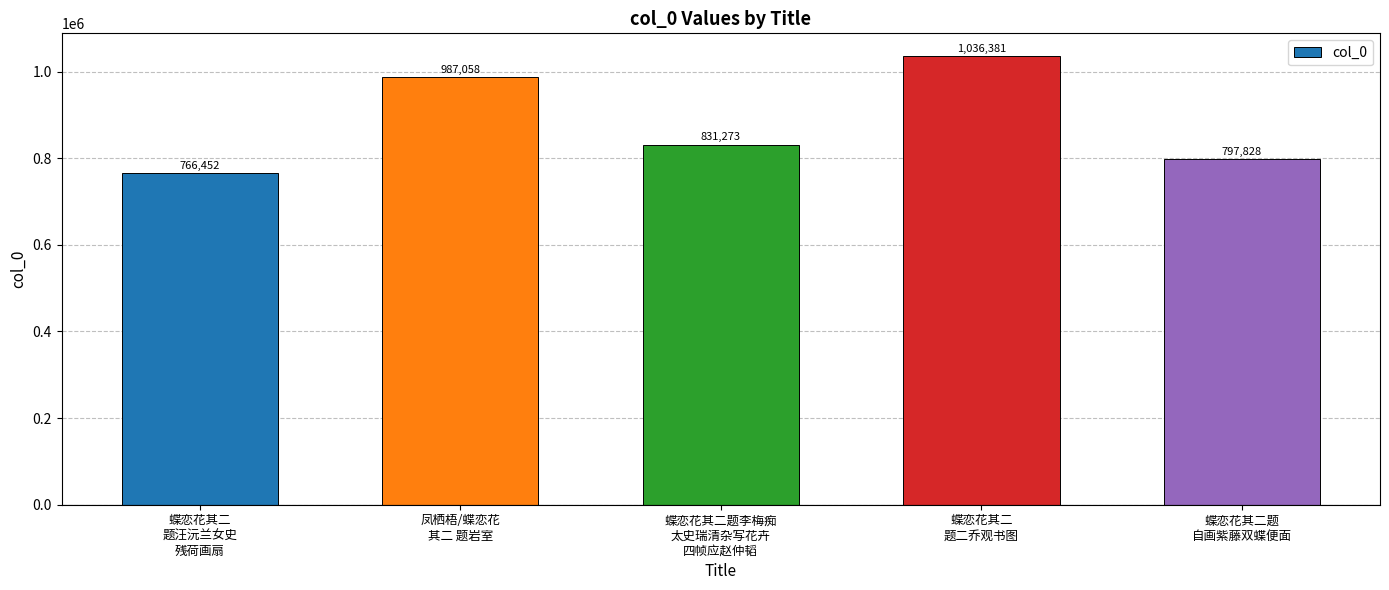

Reading left to right, transcribe all the data shown in this chart.

蝶恋花其二
题汪沅兰女史
残荷画扇=766452	凤栖梧/蝶恋花
其二 题岩室=987058	蝶恋花其二题李梅痴
太史瑞清杂写花卉
四帧应赵仲韬=831273	蝶恋花其二
题二乔观书图=1036381	蝶恋花其二题
自画紫藤双蝶便面=797828